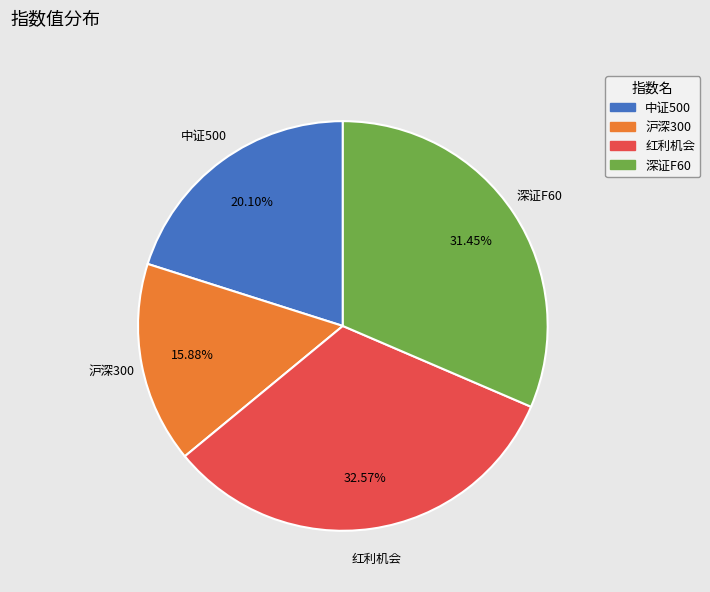

How many slices are in this pie chart?

4